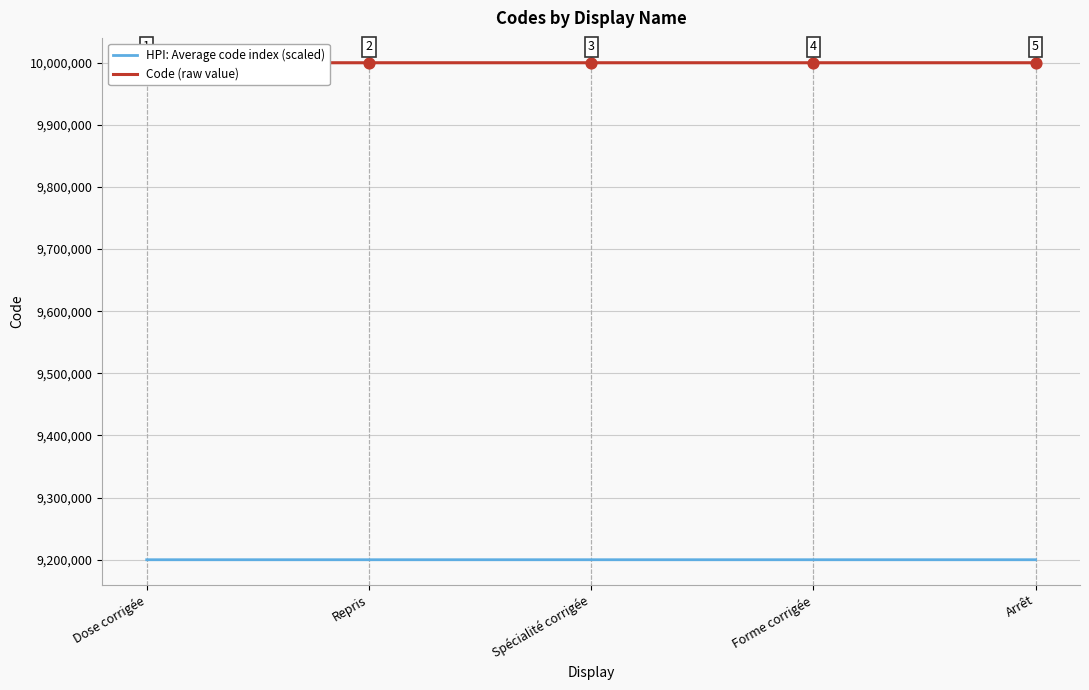

What is the total value across all series at Forme corrigée?

19200007.7